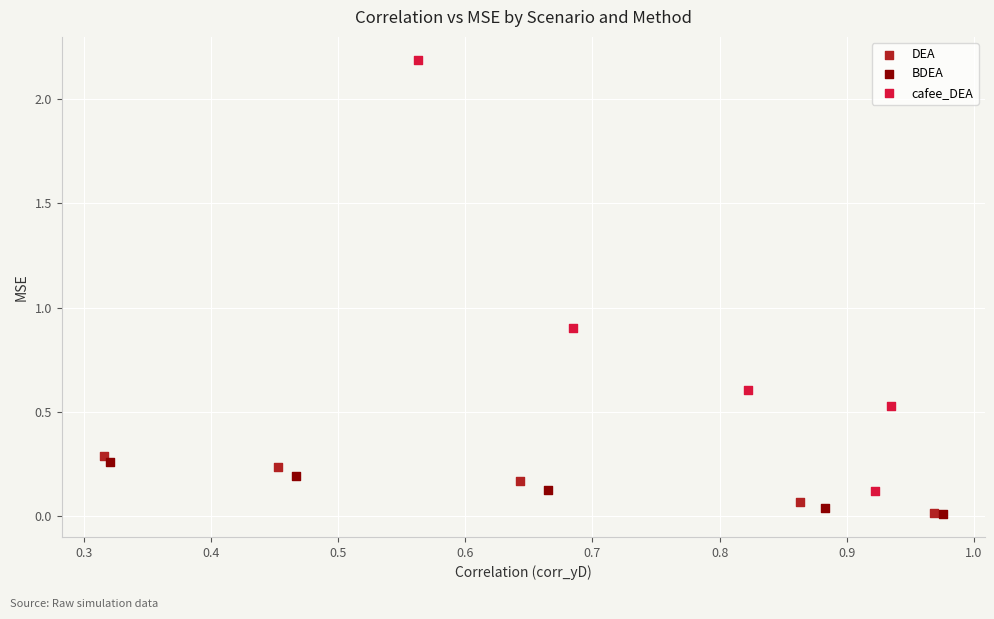

Which series reaches the maximum Y coordinate?

cafee_DEA